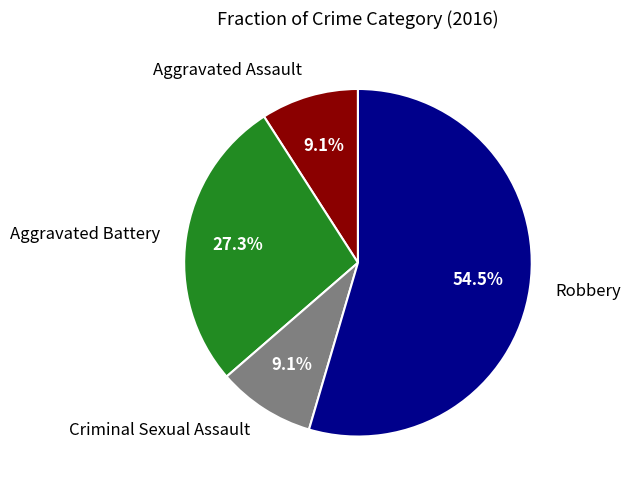

Which category has the biggest portion of the pie?

Robbery